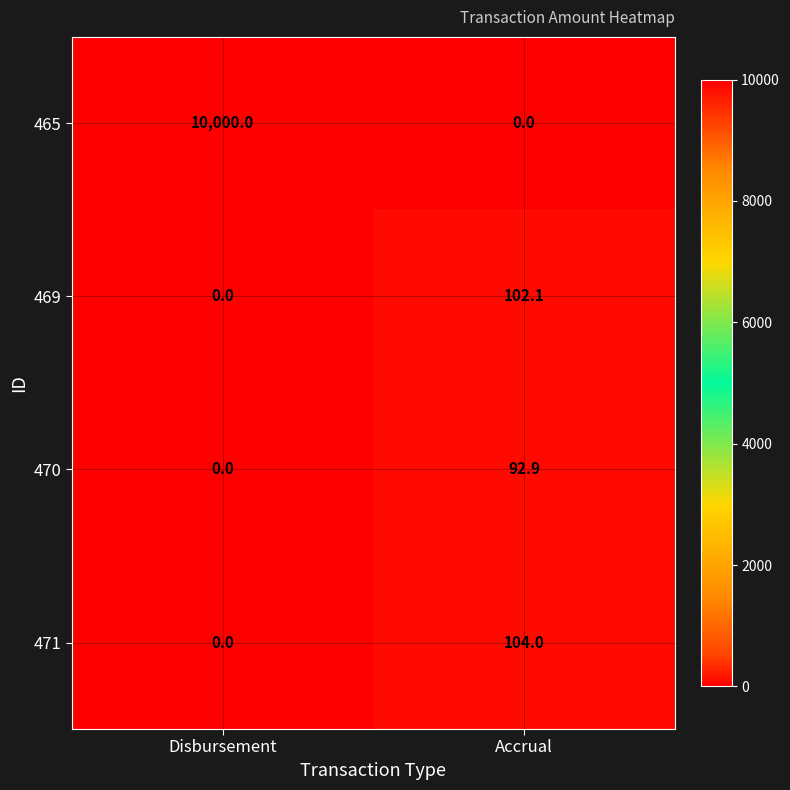

Which series changed the most between Disbursement and Accrual?

465